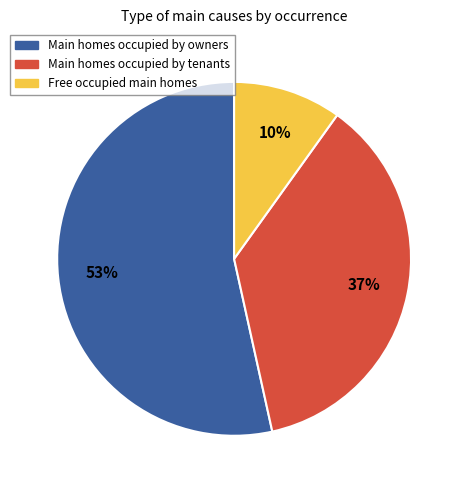

To the nearest percent, what is the average slice percentage?

33%